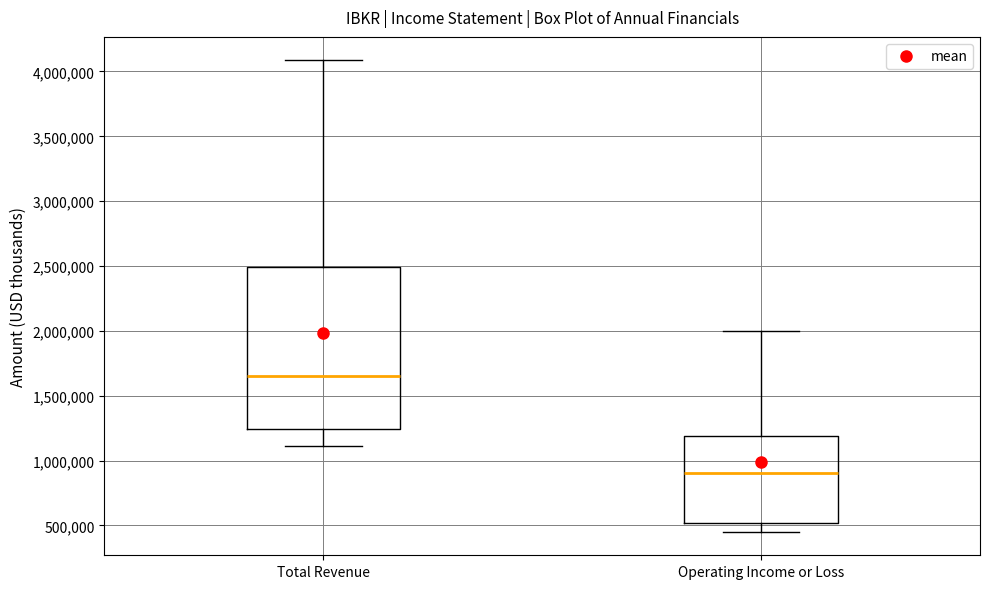

Where is the lower edge of the box for Total Revenue on the y-axis? The values are not printed on the chart, so give them approximately, as read against the axis.

1250000